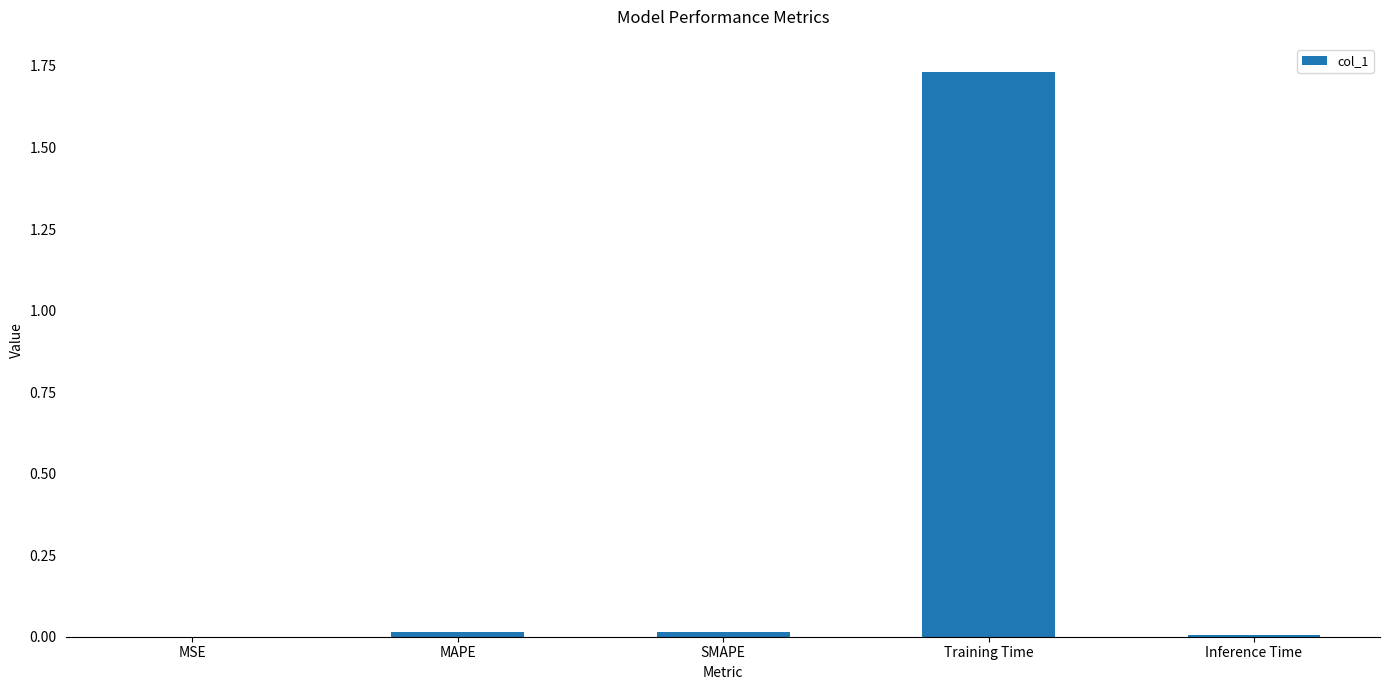

Which label corresponds to the largest value in the chart?

Training Time